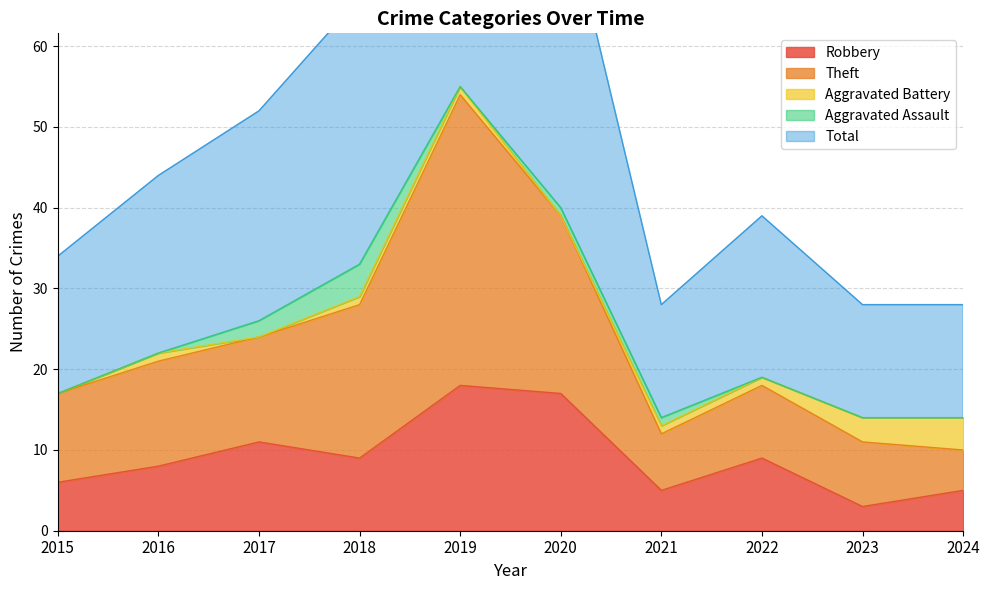

Does the chart display data point markers on the line(s)?

No